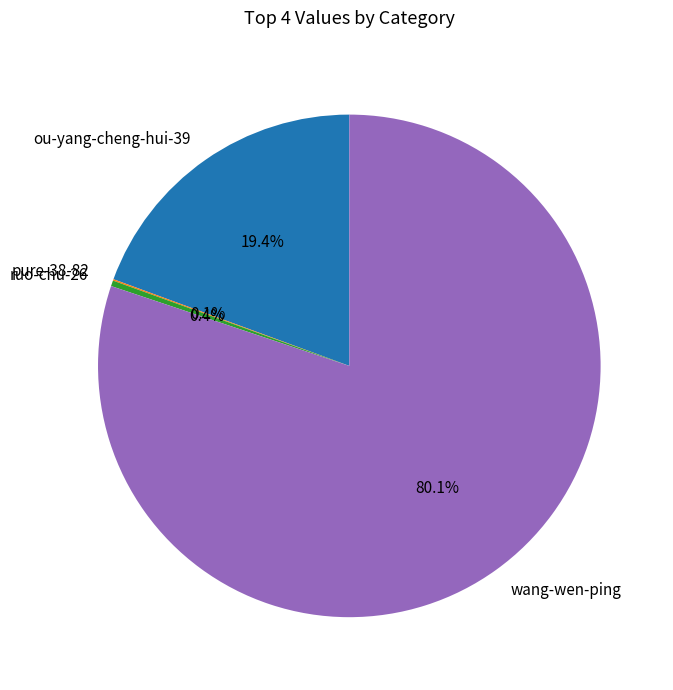

To the nearest percent, what percentage of the pie is wang-wen-ping?

80%